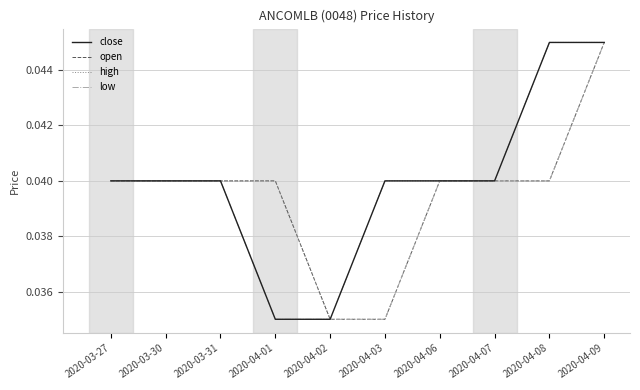

What position from the left is 2020-04-02?

5